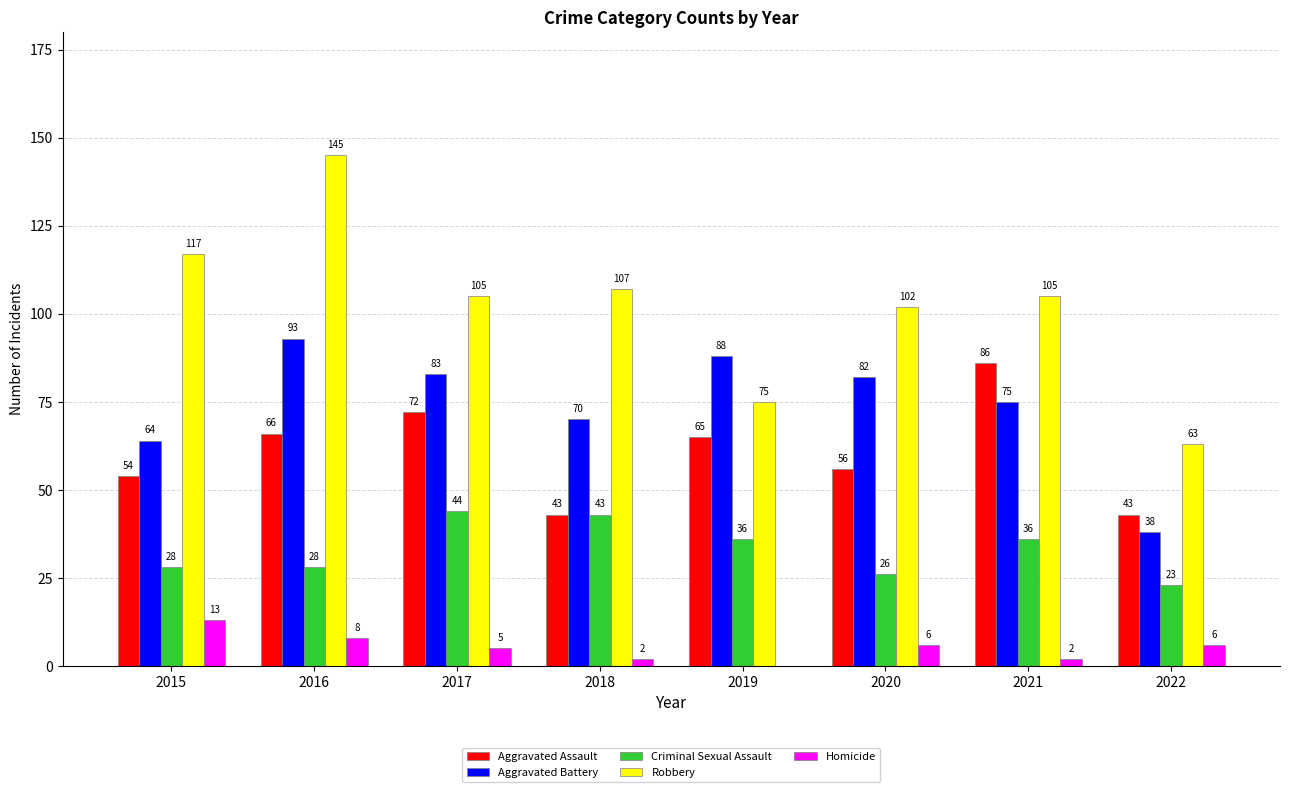

What is the sum of the Robbery values at 2019 and 2018?

182